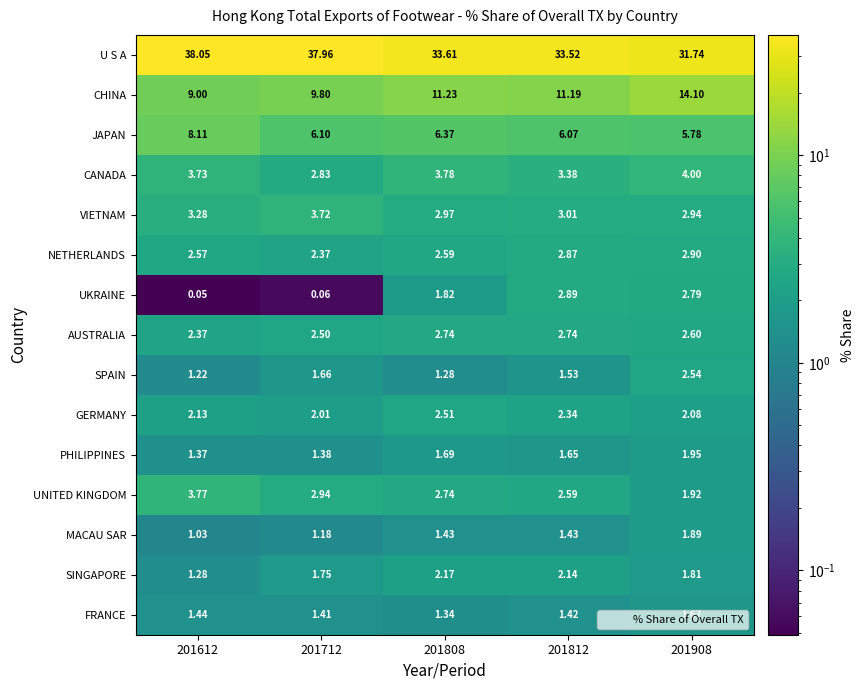

Which category has the highest value across all series?

201612